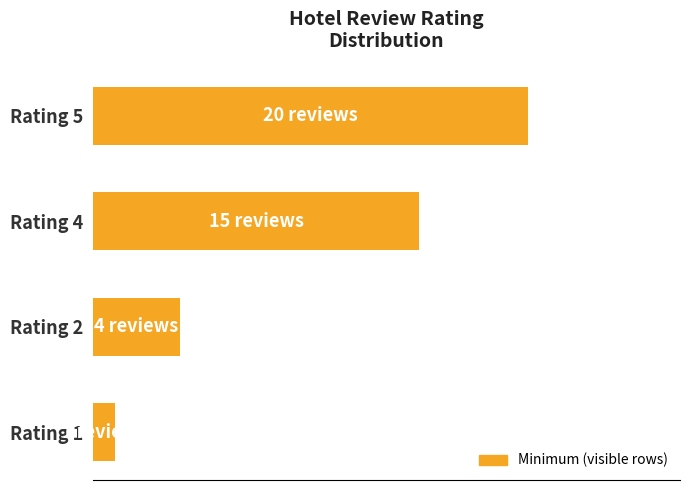

Are the bars grouped side by side (vs. stacked)?

No